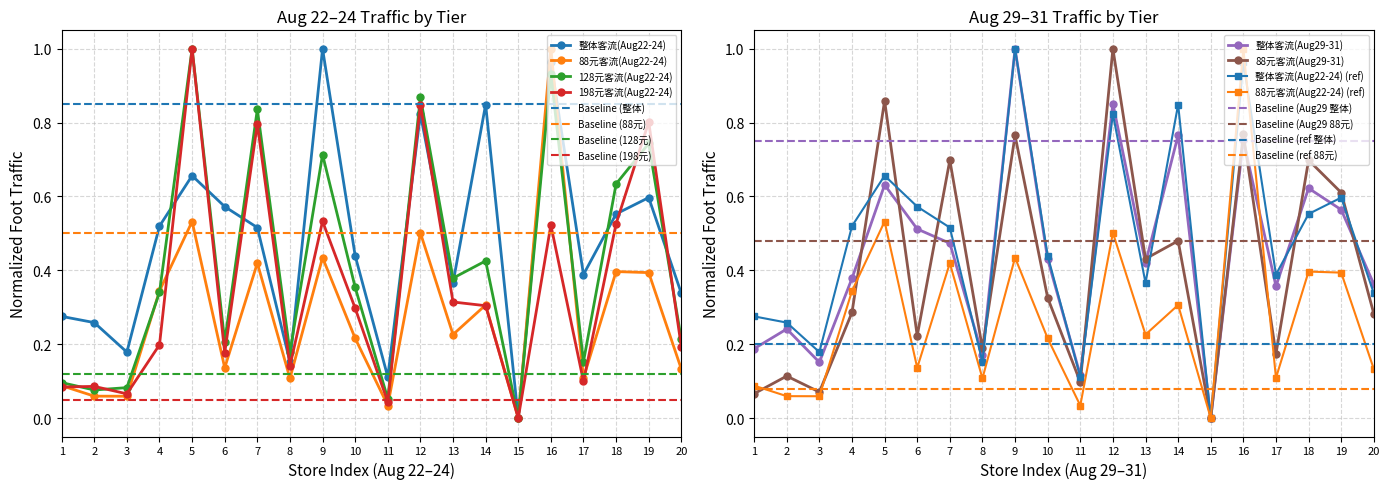

At which label does 整体客流(Aug29-31) reach its minimum?

15